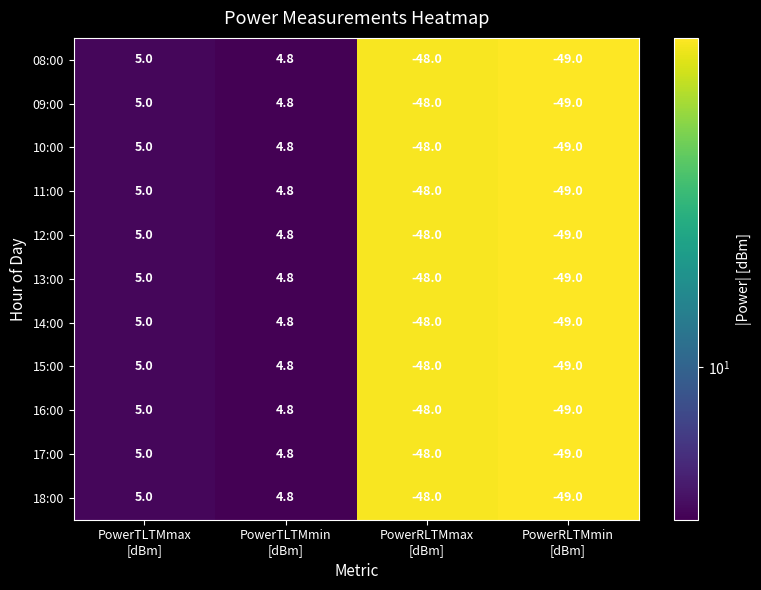

What is the minimum value for 16:00?

-49.0